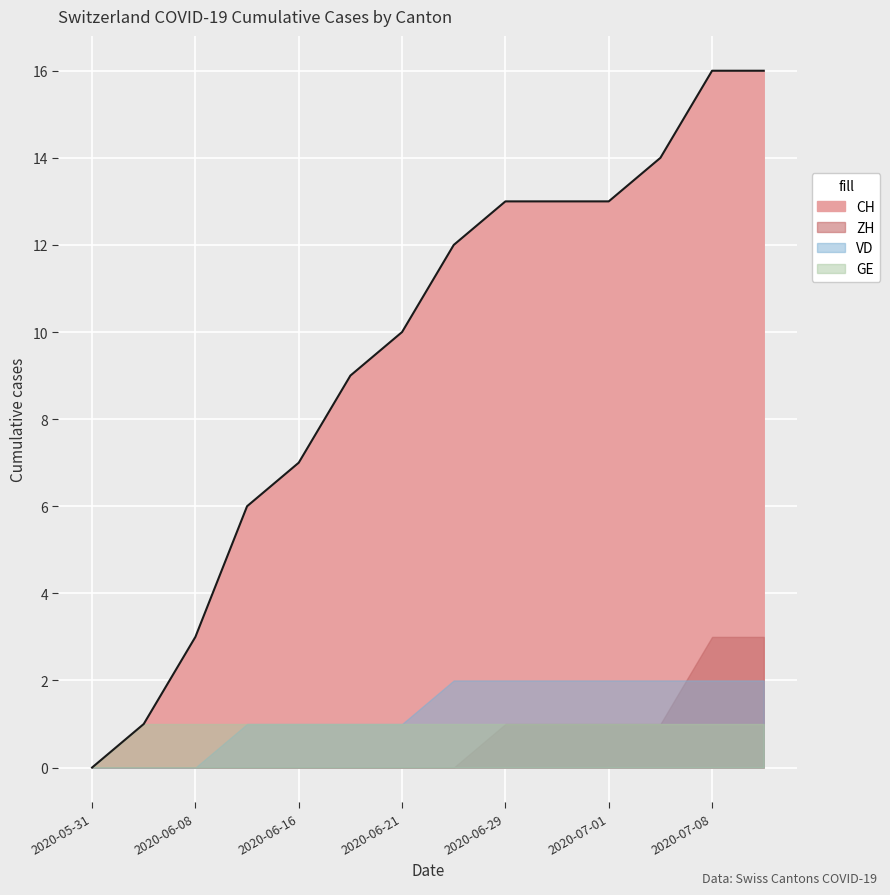

How many series are shown in this chart?

4